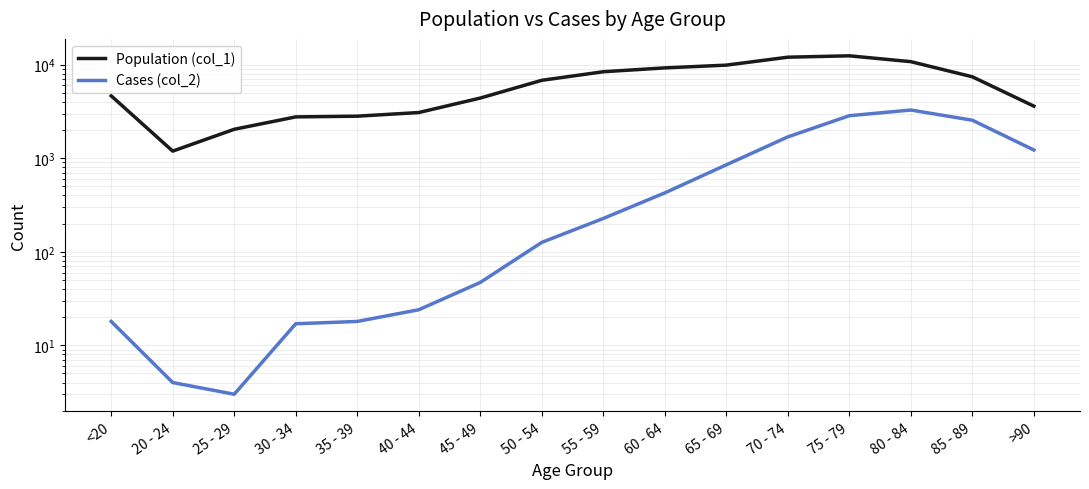

Between 75 - 79 and >90, which is larger?

75 - 79